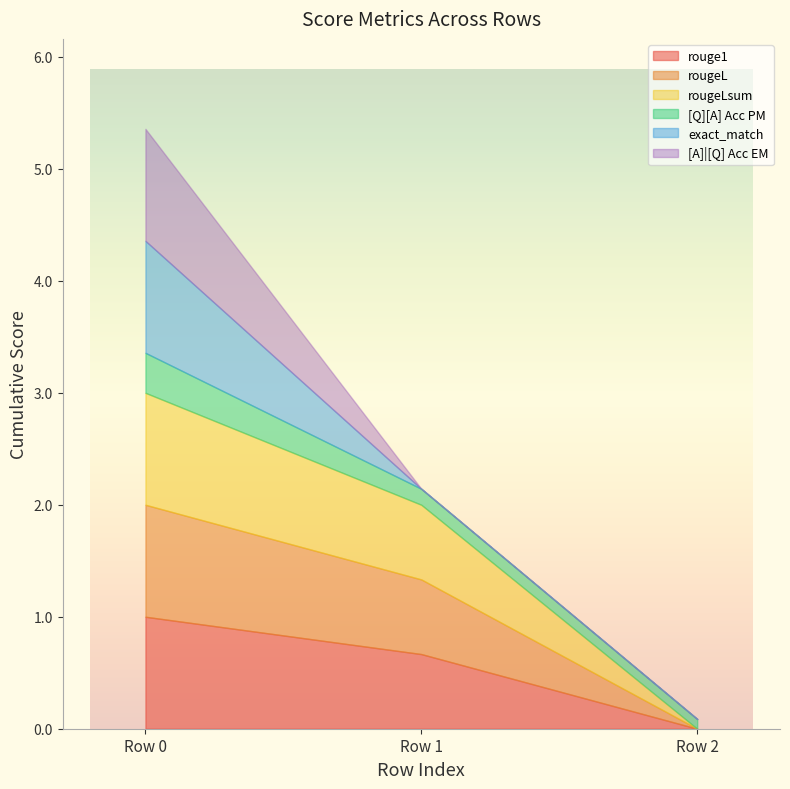

What are all the series names shown in the legend?

rouge1, rougeL, rougeLsum, [Q][A] Acc PM, exact_match, [A]|[Q] Acc EM